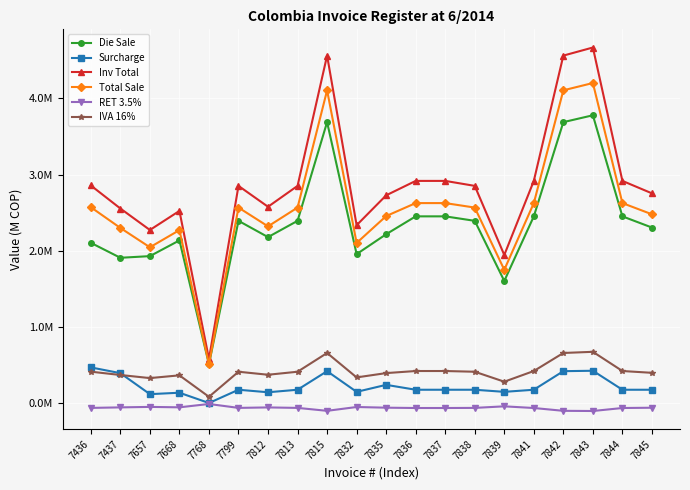

Reading left to right, transcribe all the data shown in this chart.

Die Sale: 7436=2.1	7437=1.9	7657=1.9	7668=2.1	7768=0.5	7799=2.4	7812=2.2	7813=2.4	7815=3.7	7832=2.0	7835=2.2	7836=2.5	7837=2.5	7838=2.4	7839=1.6	7841=2.5	7842=3.7	7843=3.8	7844=2.5	7845=2.3
Surcharge: 7436=0.5	7437=0.4	7657=0.1	7668=0.1	7768=0.0	7799=0.2	7812=0.1	7813=0.2	7815=0.4	7832=0.1	7835=0.2	7836=0.2	7837=0.2	7838=0.2	7839=0.1	7841=0.2	7842=0.4	7843=0.4	7844=0.2	7845=0.2
Inv Total: 7436=2.9	7437=2.6	7657=2.3	7668=2.5	7768=0.6	7799=2.9	7812=2.6	7813=2.9	7815=4.6	7832=2.3	7835=2.7	7836=2.9	7837=2.9	7838=2.9	7839=1.9	7841=2.9	7842=4.6	7843=4.7	7844=2.9	7845=2.8
Total Sale: 7436=2.6	7437=2.3	7657=2.0	7668=2.3	7768=0.5	7799=2.6	7812=2.3	7813=2.6	7815=4.1	7832=2.1	7835=2.5	7836=2.6	7837=2.6	7838=2.6	7839=1.7	7841=2.6	7842=4.1	7843=4.2	7844=2.6	7845=2.5
RET 3.5%: 7436=-0.1	7437=-0.1	7657=-0.1	7668=-0.1	7768=-0.0	7799=-0.1	7812=-0.1	7813=-0.1	7815=-0.1	7832=-0.1	7835=-0.1	7836=-0.1	7837=-0.1	7838=-0.1	7839=-0.0	7841=-0.1	7842=-0.1	7843=-0.1	7844=-0.1	7845=-0.1
IVA 16%: 7436=0.4	7437=0.4	7657=0.3	7668=0.4	7768=0.1	7799=0.4	7812=0.4	7813=0.4	7815=0.7	7832=0.3	7835=0.4	7836=0.4	7837=0.4	7838=0.4	7839=0.3	7841=0.4	7842=0.7	7843=0.7	7844=0.4	7845=0.4